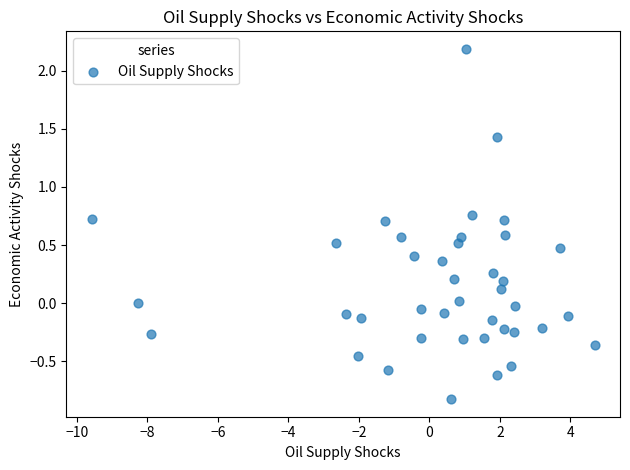

What is the range of X values (max minus min)?

14.3